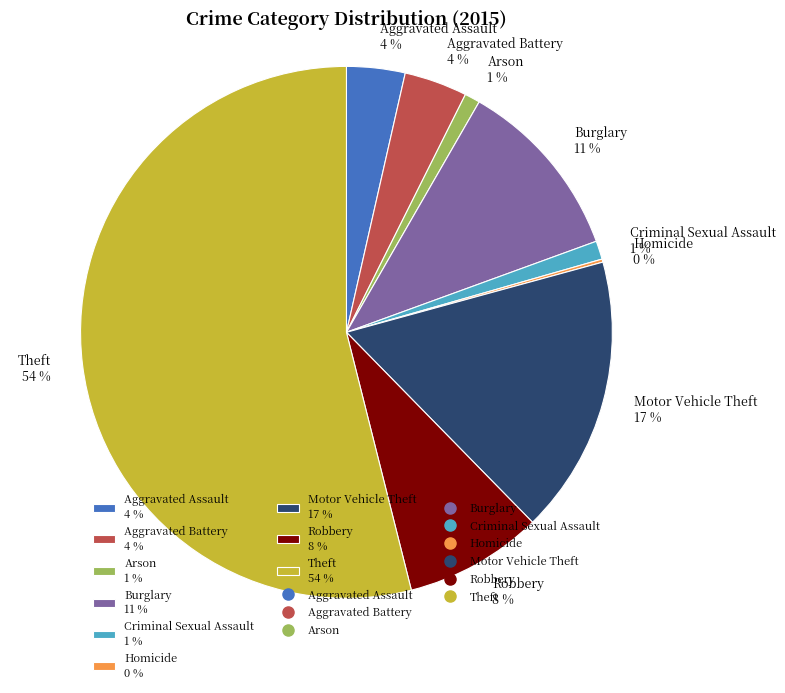

Does Aggravated Battery account for over 50% of the chart?

No